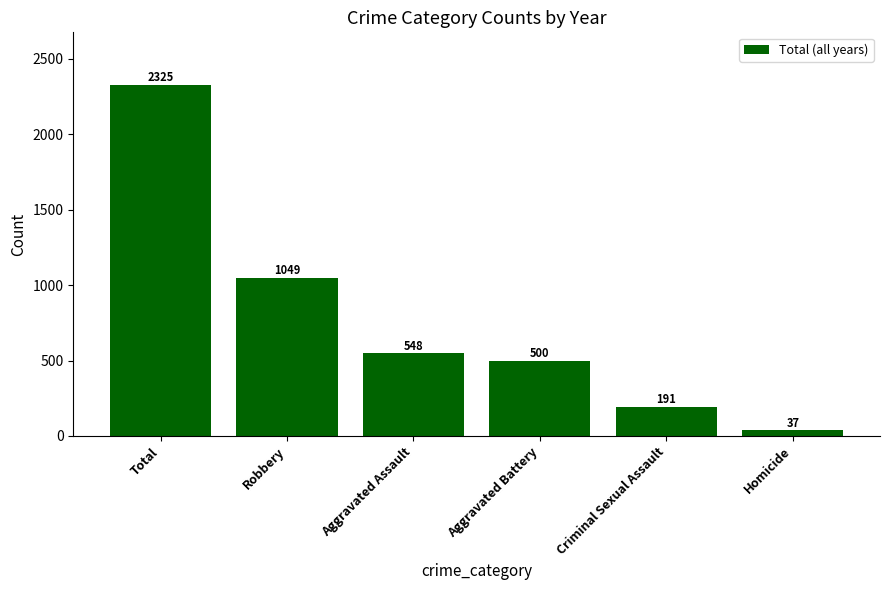

Reading right to left, extract all data points from this chart.

Homicide=37	Criminal Sexual Assault=191	Aggravated Battery=500	Aggravated Assault=548	Robbery=1049	Total=2325